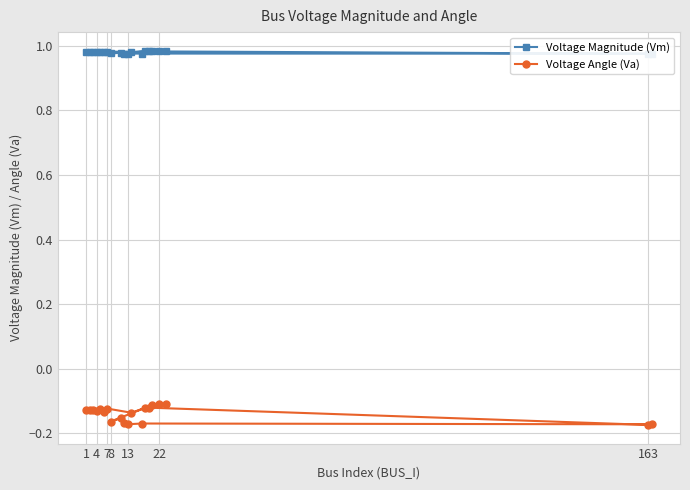

True or false: Voltage Angle (Va) has more than 1 interior local peaks.

True